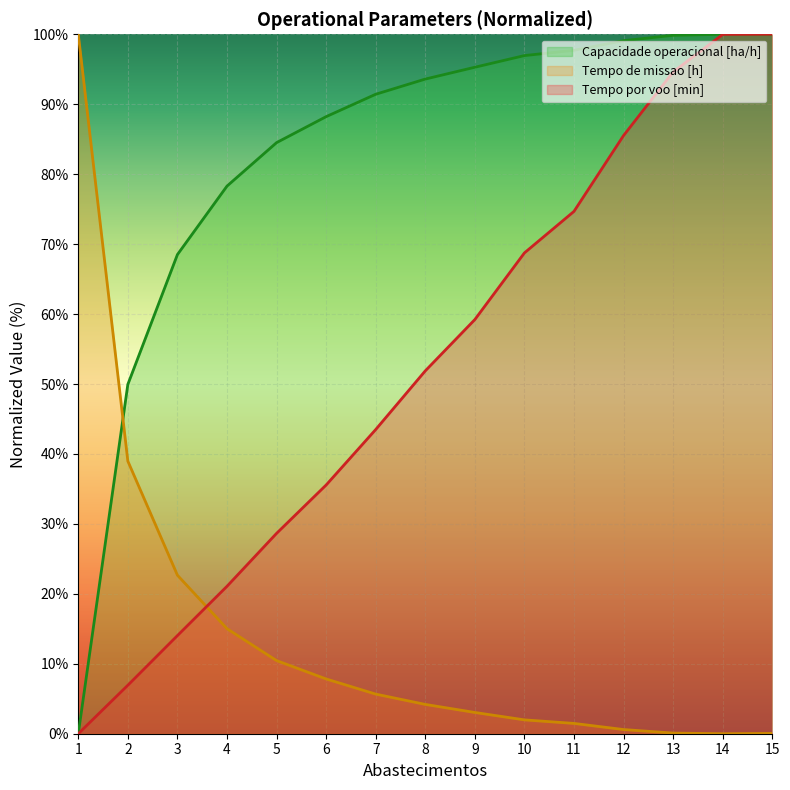

Rank the categories by Tempo de missao [h] value from highest to lowest.

1, 2, 3, 4, 5, 6, 7, 8, 9, 10, 11, 12, 13, 15, 14